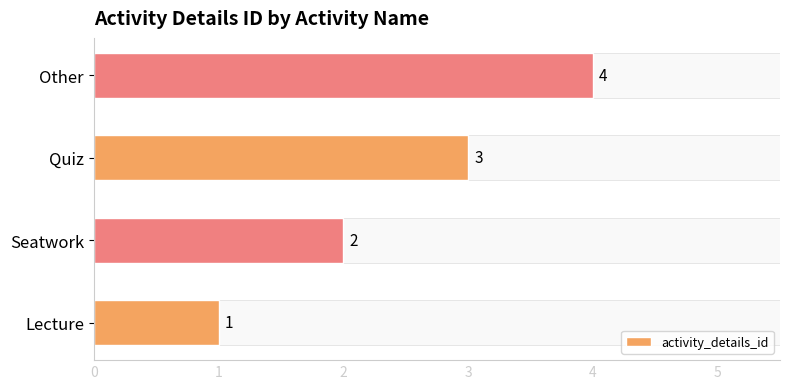

Are the bars horizontal?

Yes